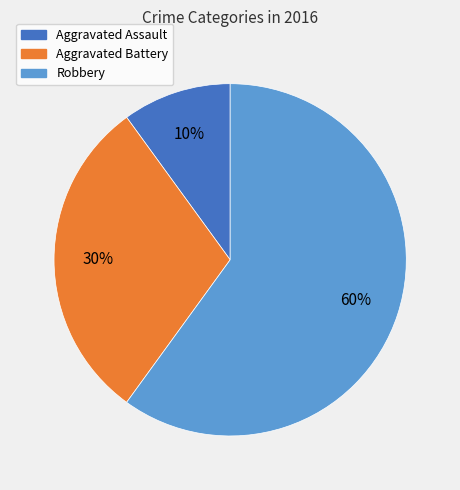

Which category has the biggest portion of the pie?

Robbery